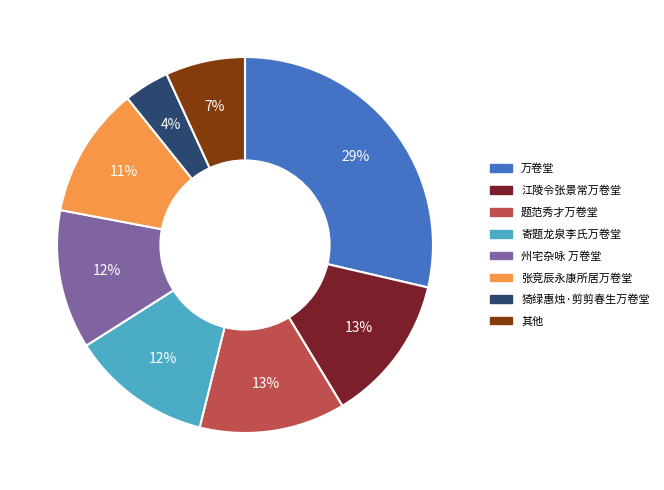

How many slices are in this pie chart?

8